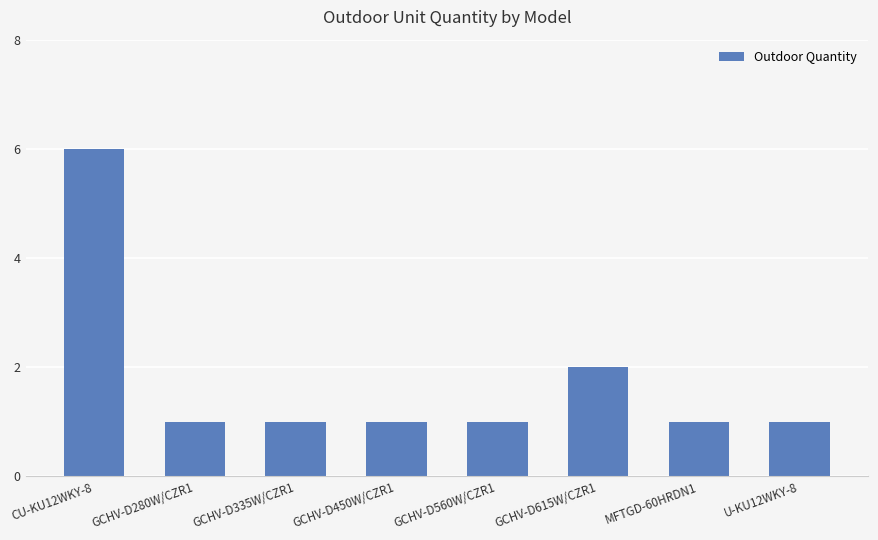

What is the sum of the values at U-KU12WKY-8 and MFTGD-60HRDN1?

2